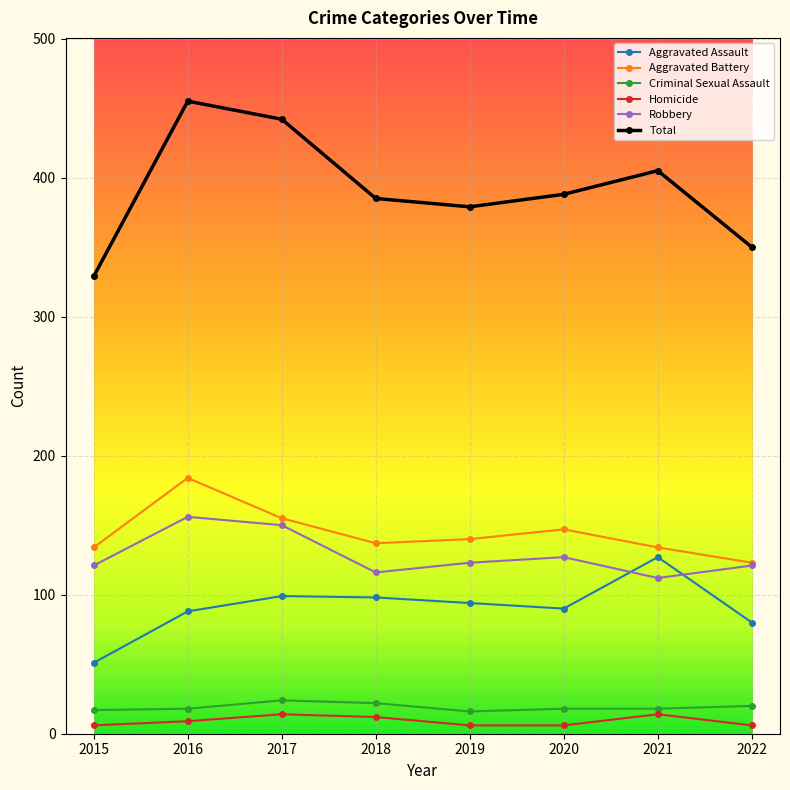

What is the value of the Aggravated Assault point at the 7th from the left?

127